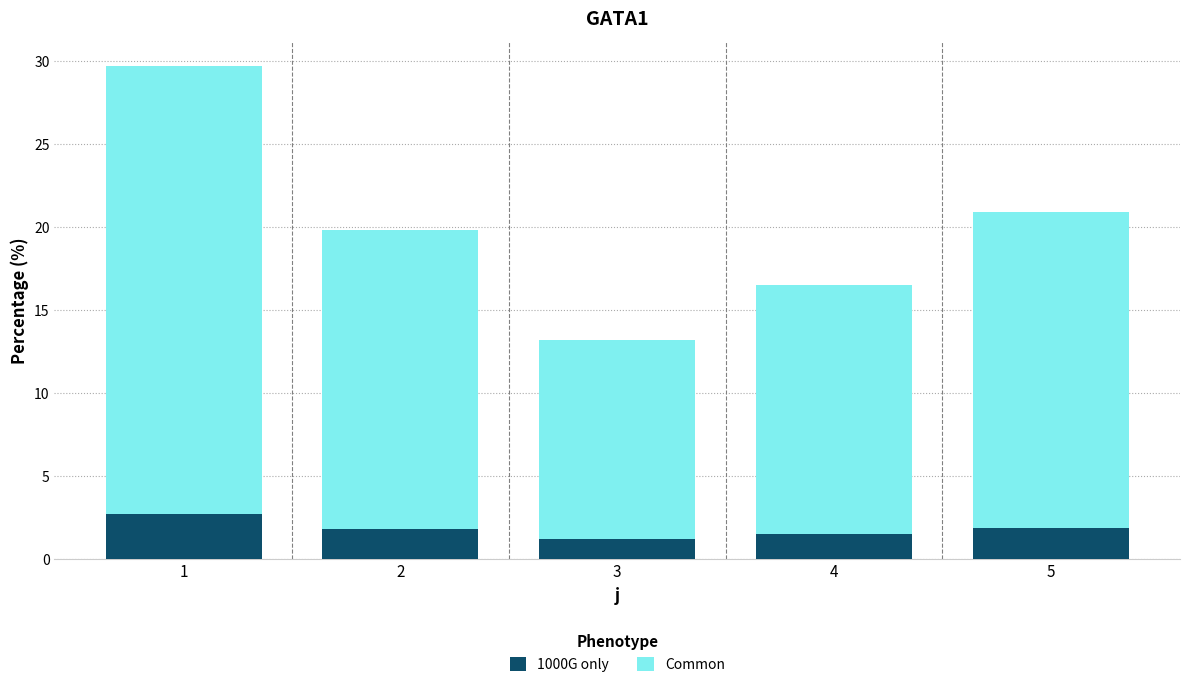

What is the lowest value of the 1000G only series?

1.2